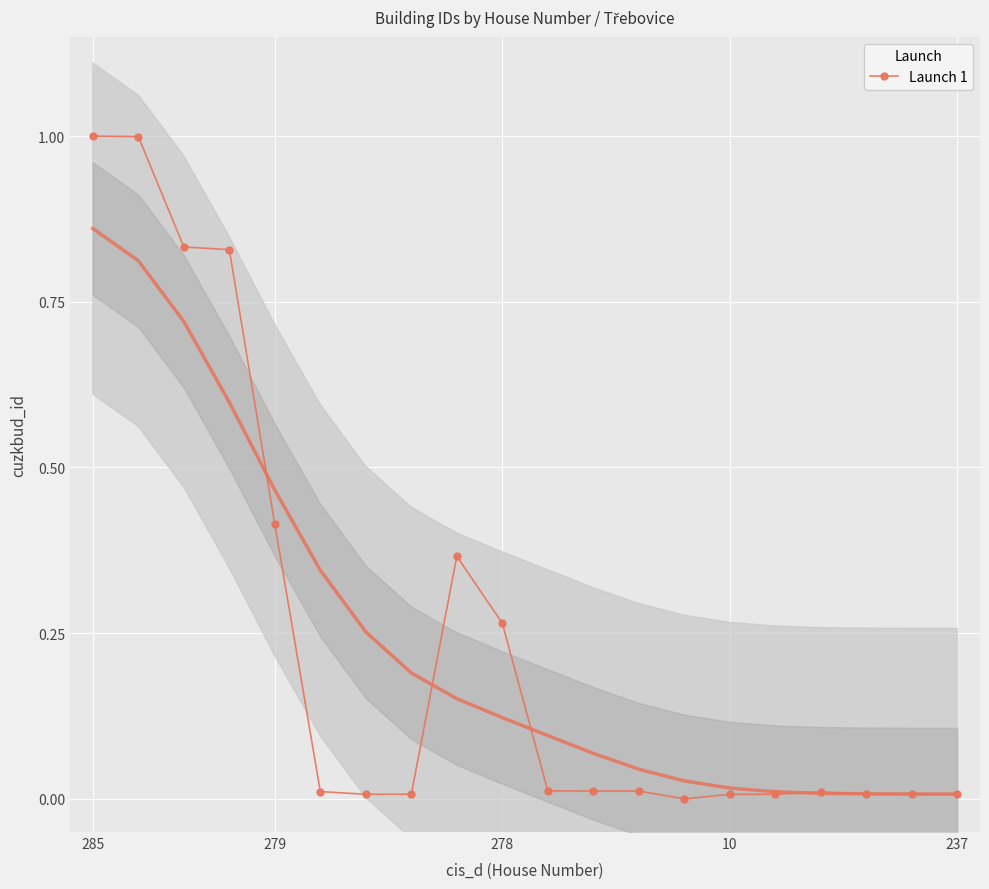

Where is the first local maximum?

8